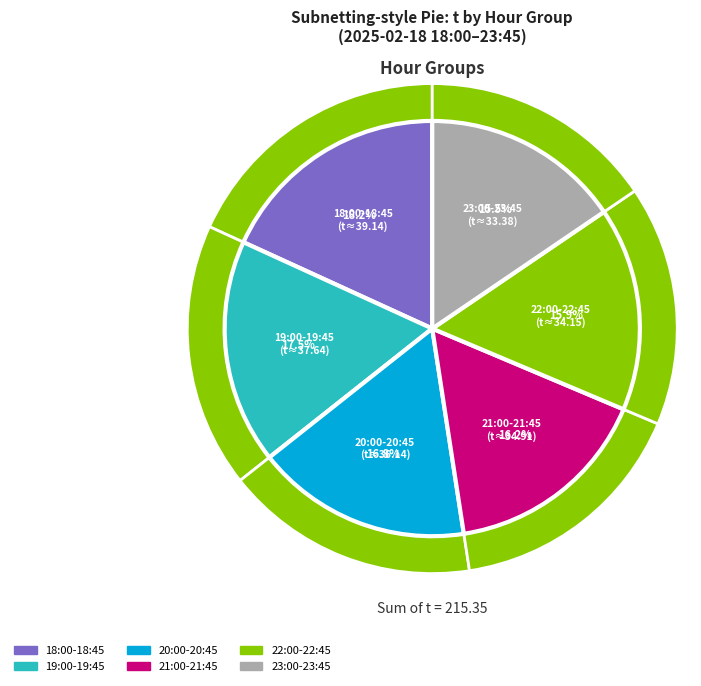

To the nearest percent, what portion does 22:30 represent?

4%